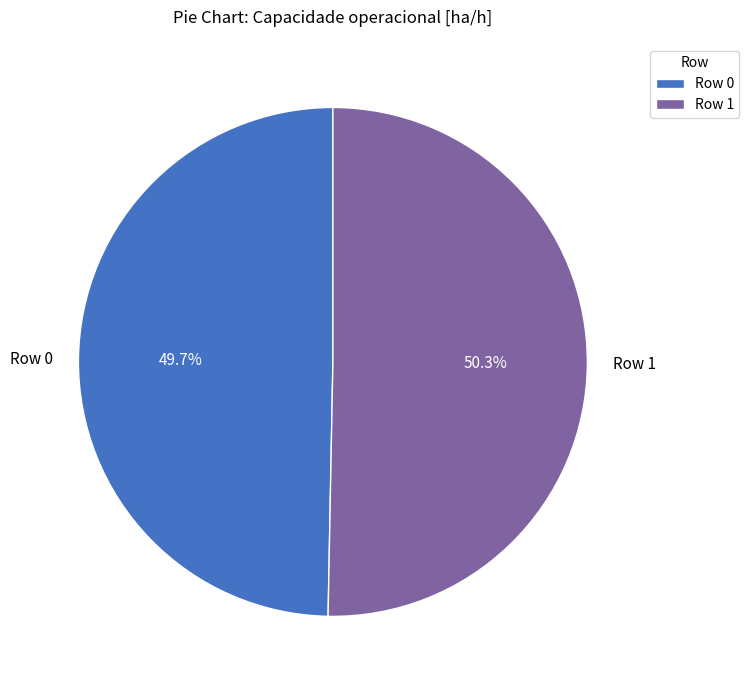

Combined, do Row 1 and Row 0 account for over 50%?

Yes